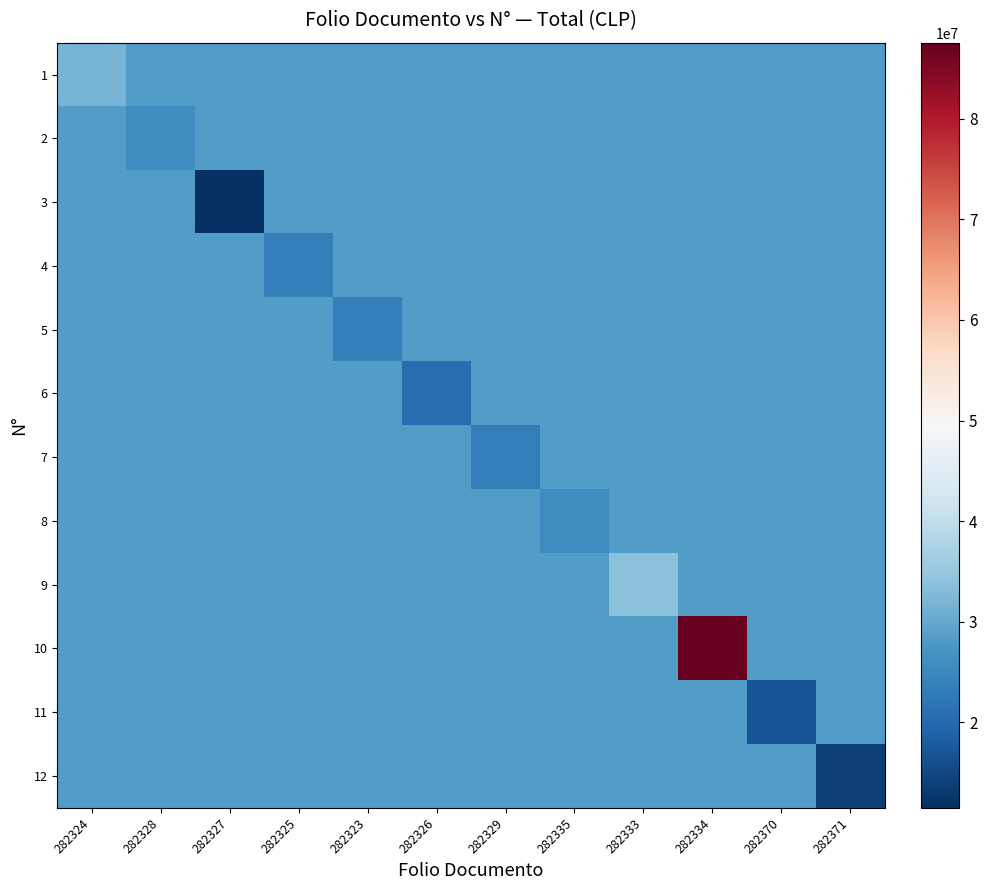

What is the total value across all series at 282324?

341541769.4